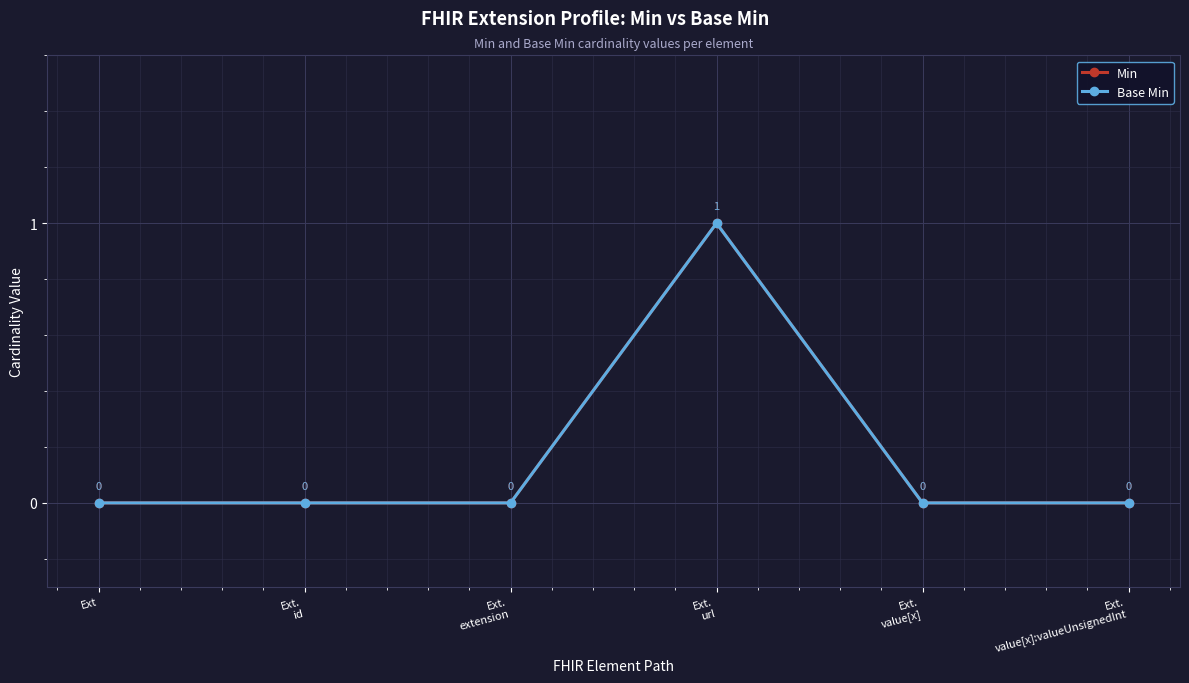

Does the chart have visible grid lines?

Yes